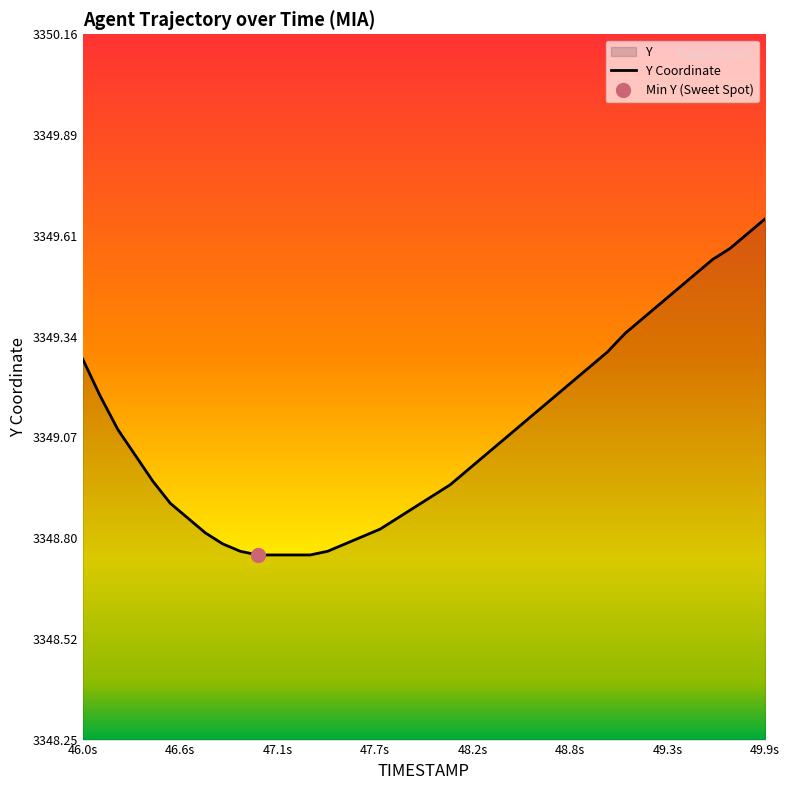

What is the value of the 6th point from the left?

3348.9